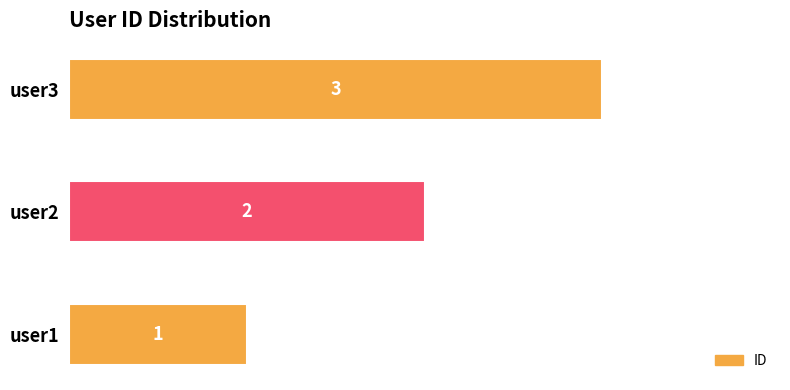

How many bars are there in total?

3